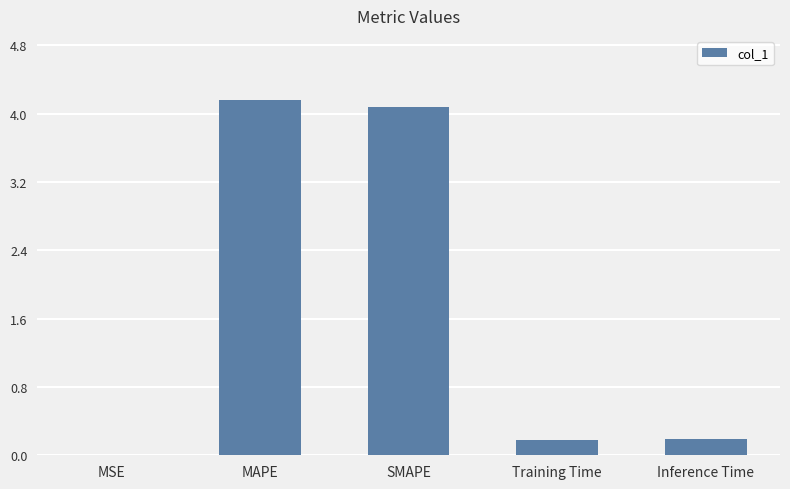

What is the change in value from MAPE to Training Time?

-4.0